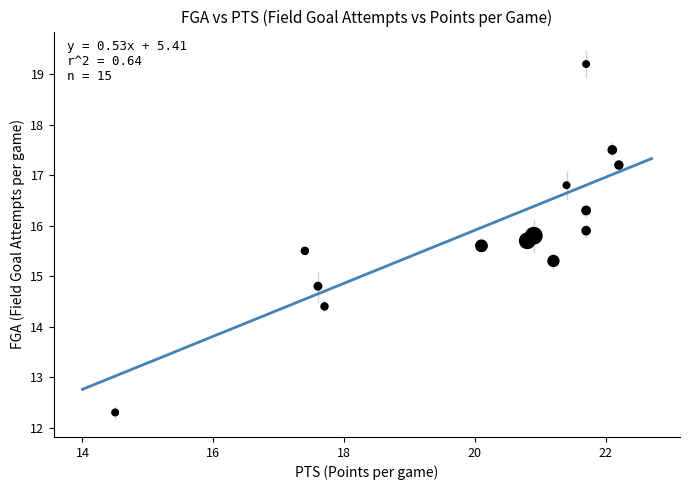

What Y value in the scatter plot is closest to 15?

14.8